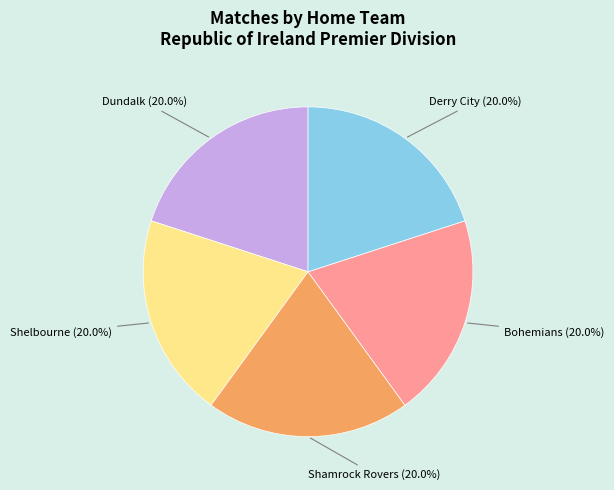

To the nearest percent, what percentage of the pie is Shamrock Rovers?

20%